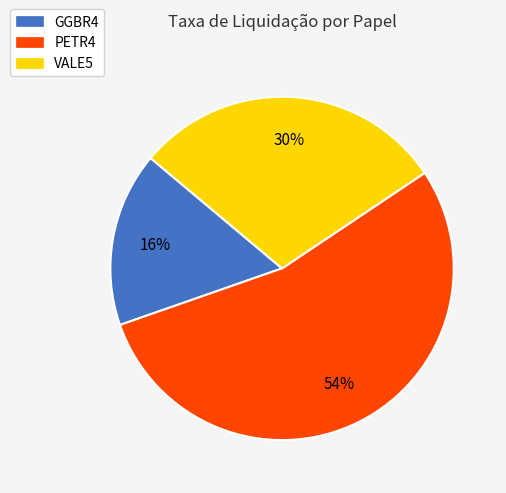

Count the number of slices in the pie.

3